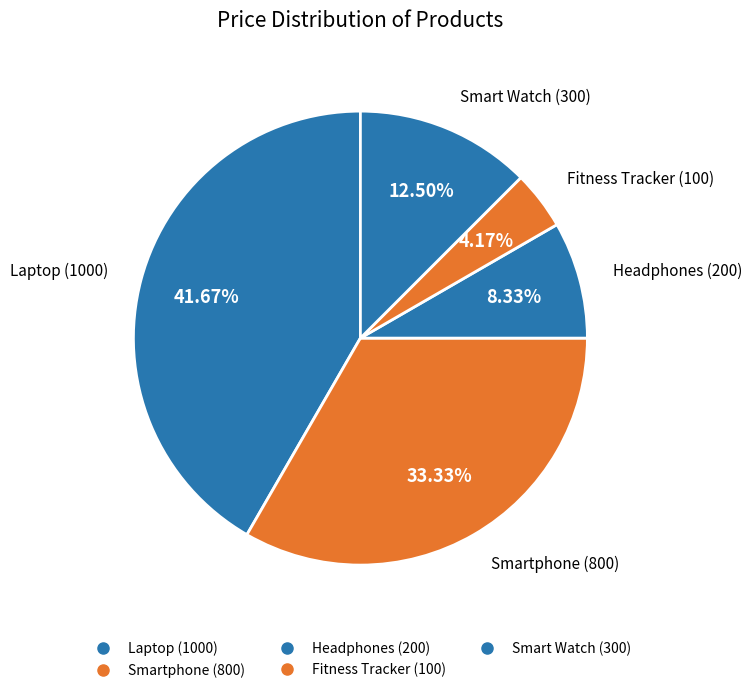

To the nearest percent, what portion does Fitness Tracker represent?

4%